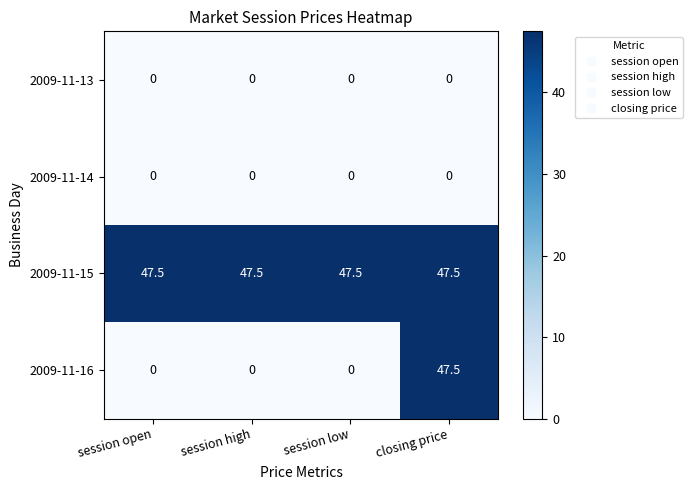

The 2009-11-15 series shows 31.8 at session open. True or false?

False